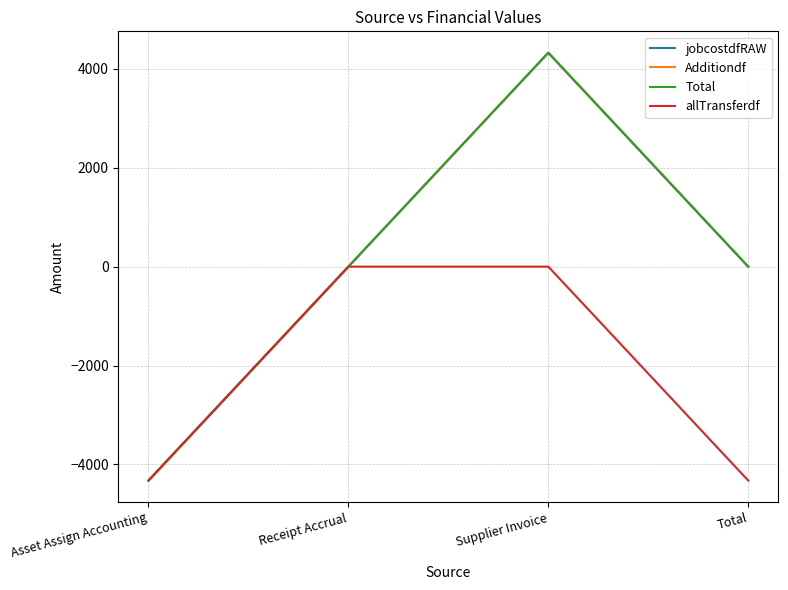

Is this an area chart (filled region under the line)?

No